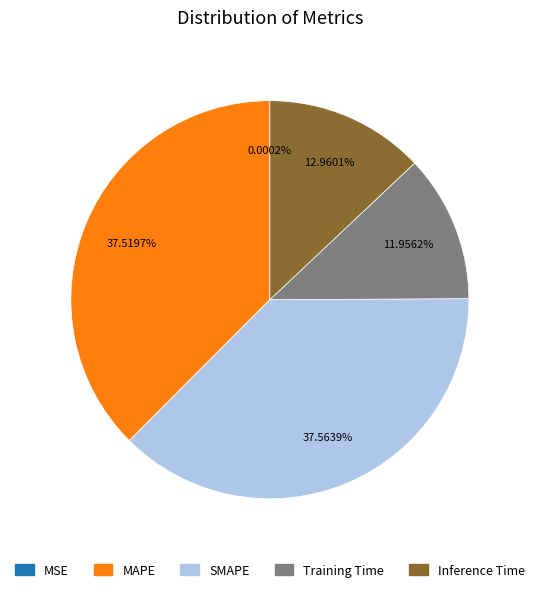

Does any single category account for the majority?

No